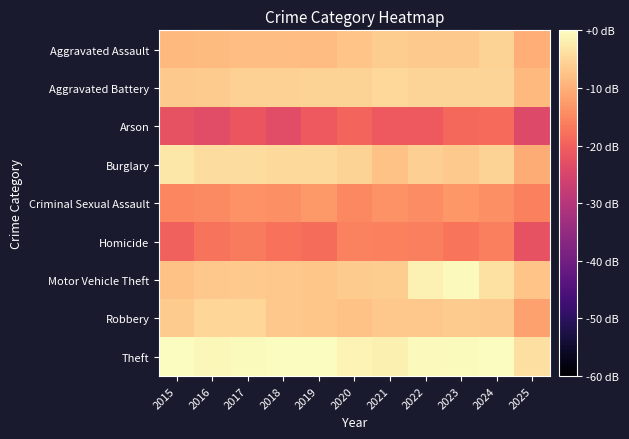

Which category has the highest value across all series?

2024